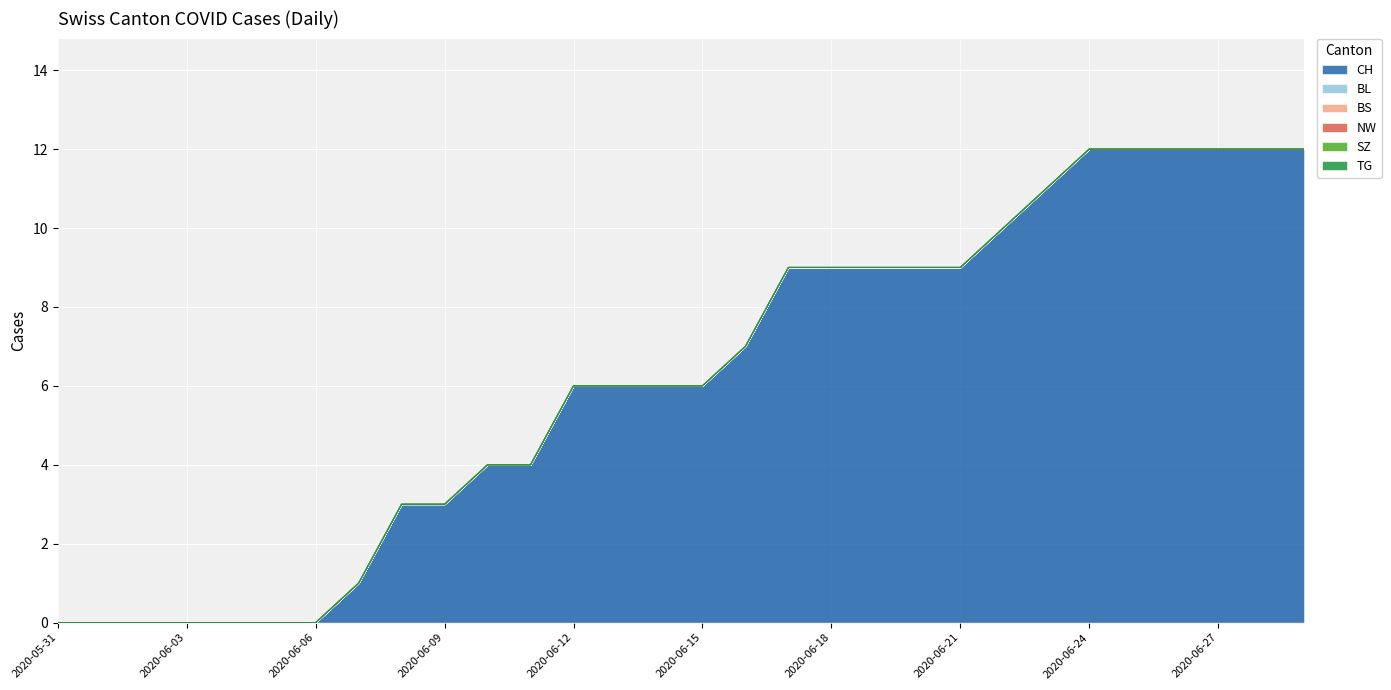

At which category does the chart reach its peak across all series?

2020-06-24